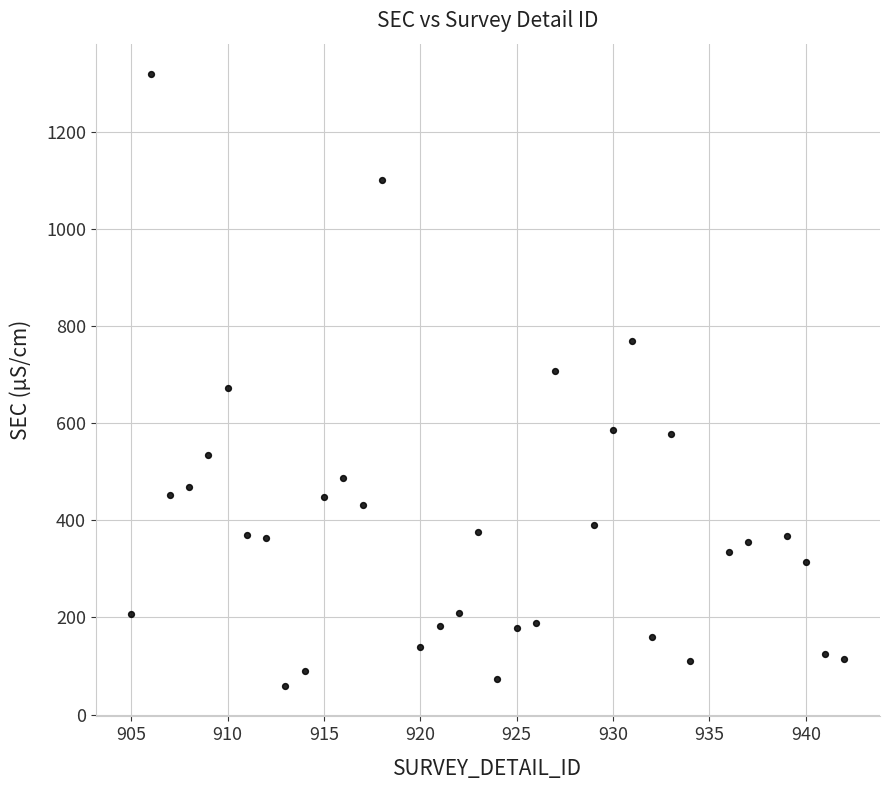

What is the range of Y values (max minus min)?

1258.8